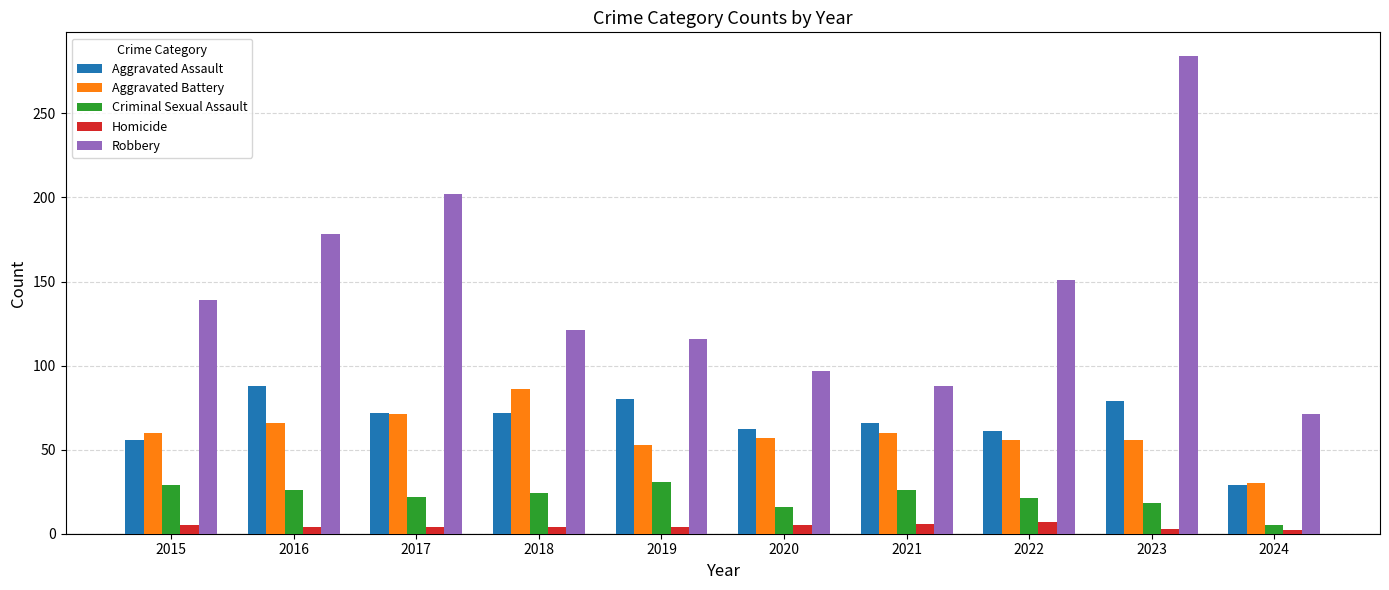

What is the difference between the Homicide values at 2021 and 2019?

2